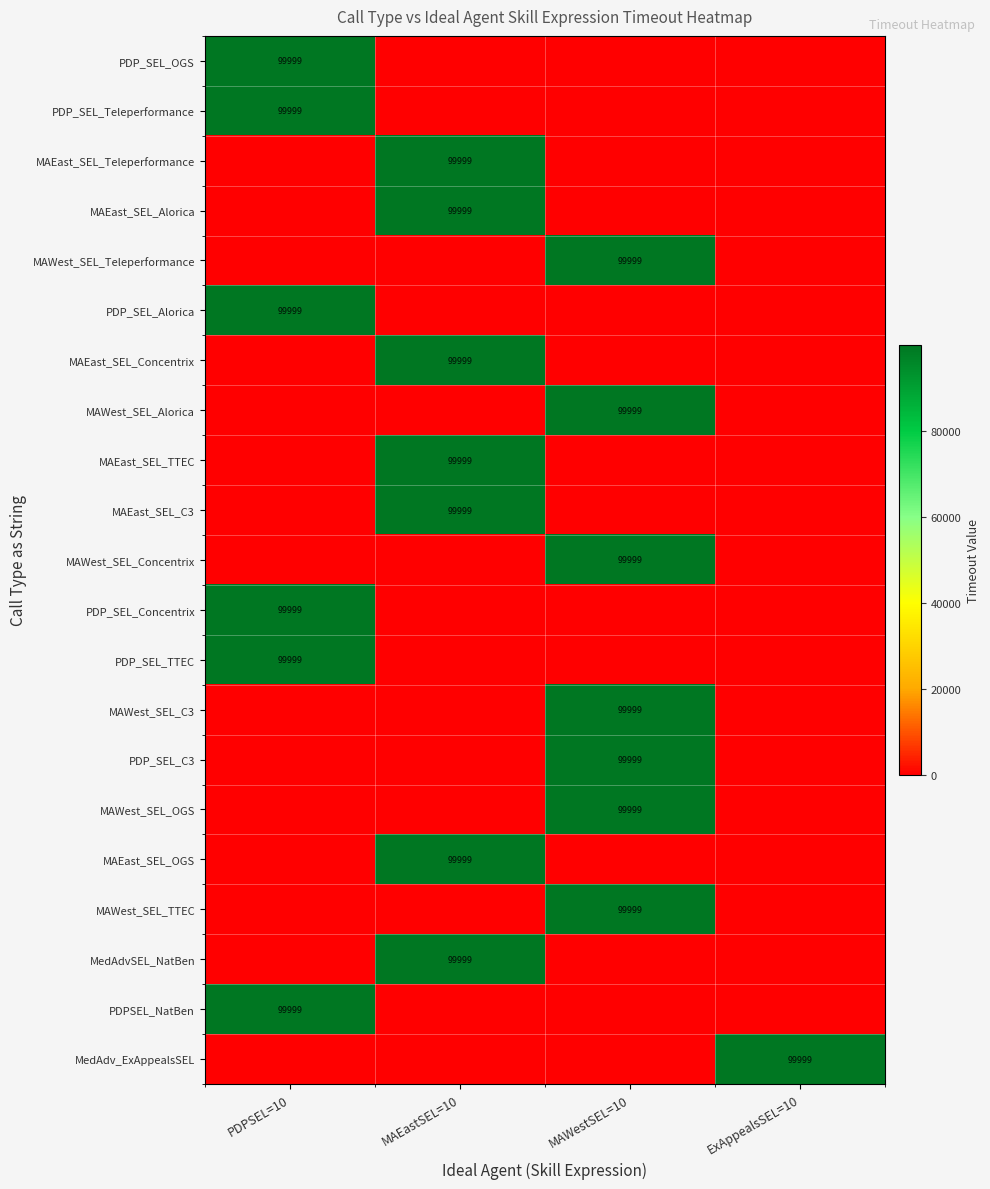

True or false: MAWest_SEL_Concentrix has a value of 99999 at MAWestSEL=10.

True